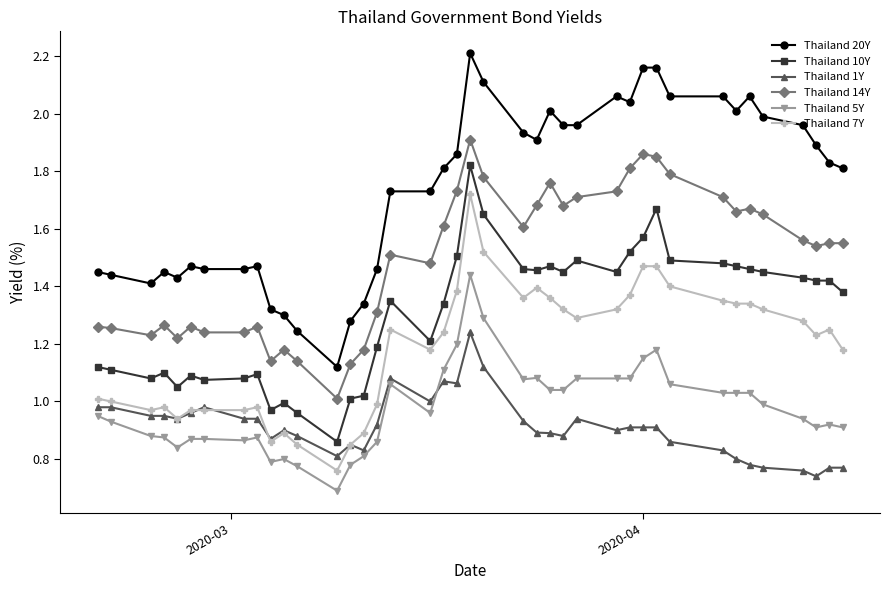

What is the sum of all Thailand 5Y values?

39.1